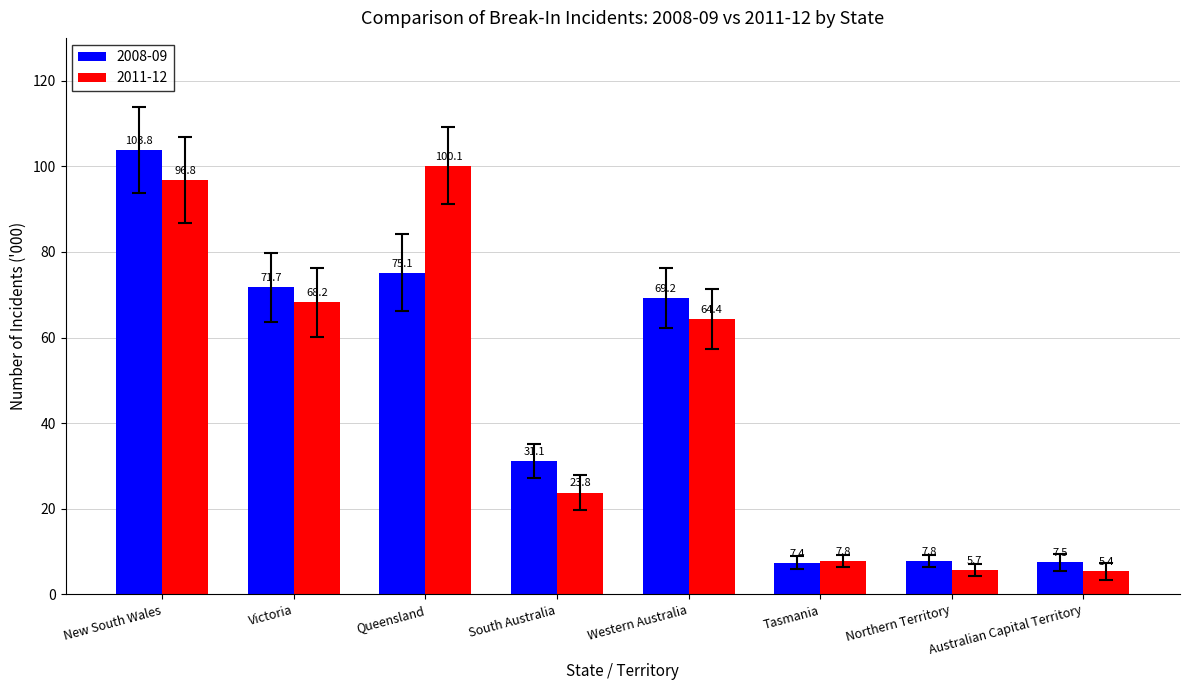

What is the value of the 2011-12 bar at the 4th from the left?

23.8